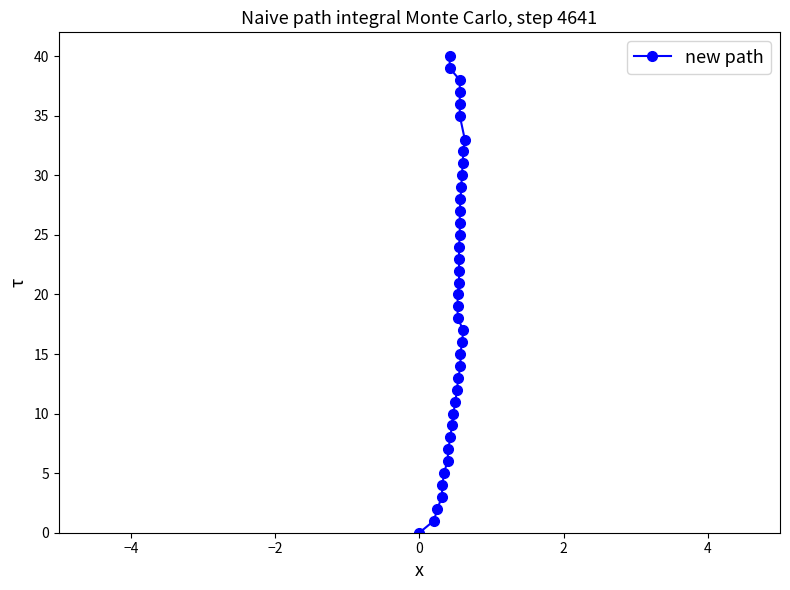

How many series are shown in this chart?

1